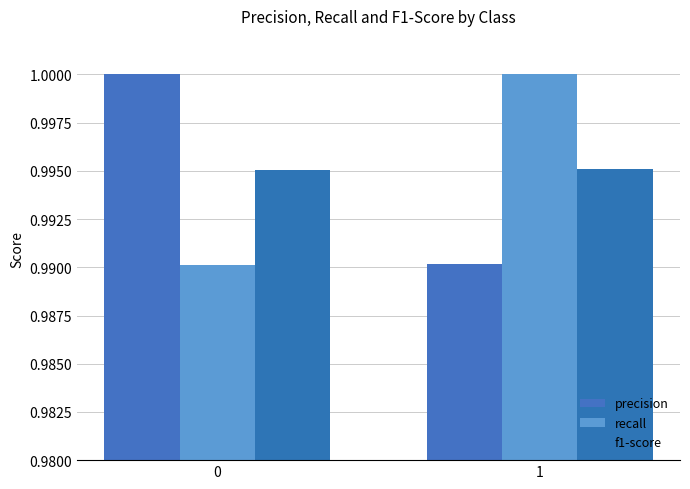

What is the average value of the precision series?

1.0